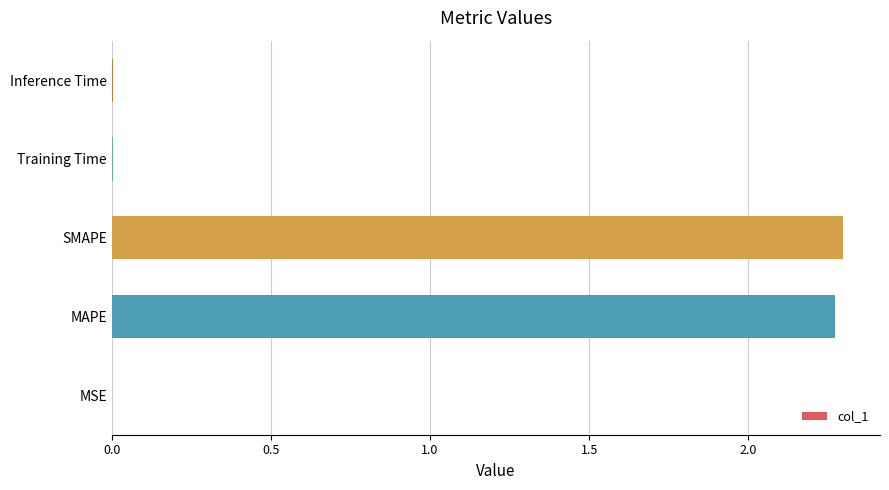

What is the sum of all values?

4.6